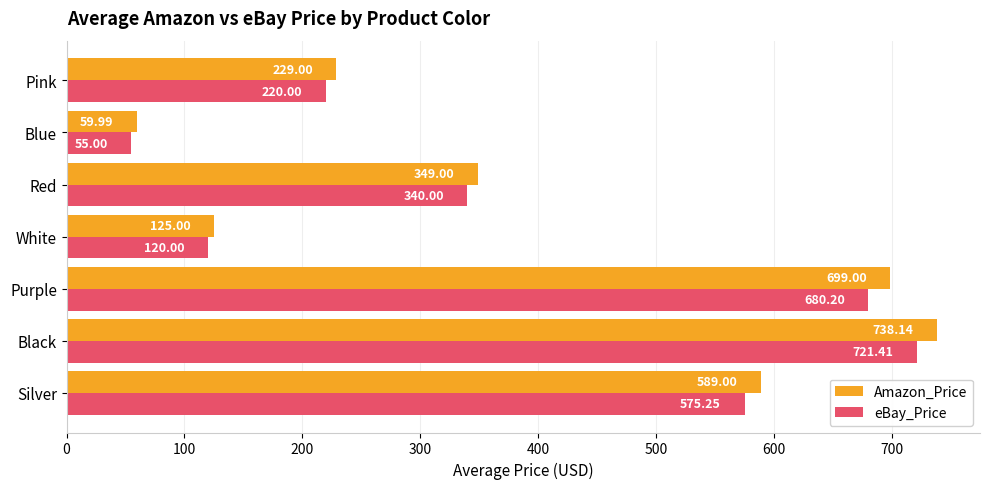

At which category is the sum across all series the highest?

Black